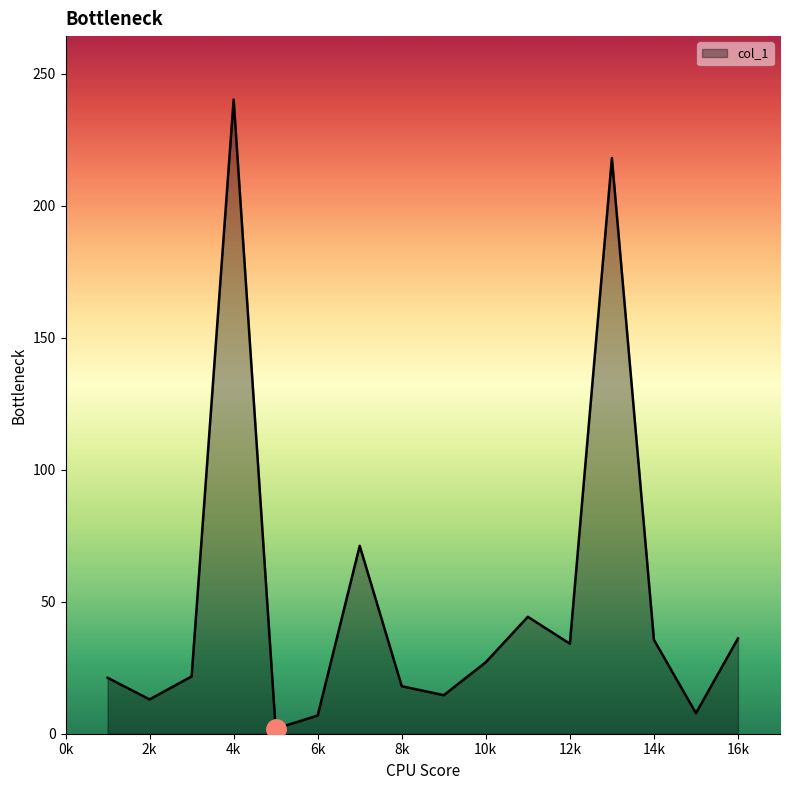

What is the maximum value shown in the chart?

240.3